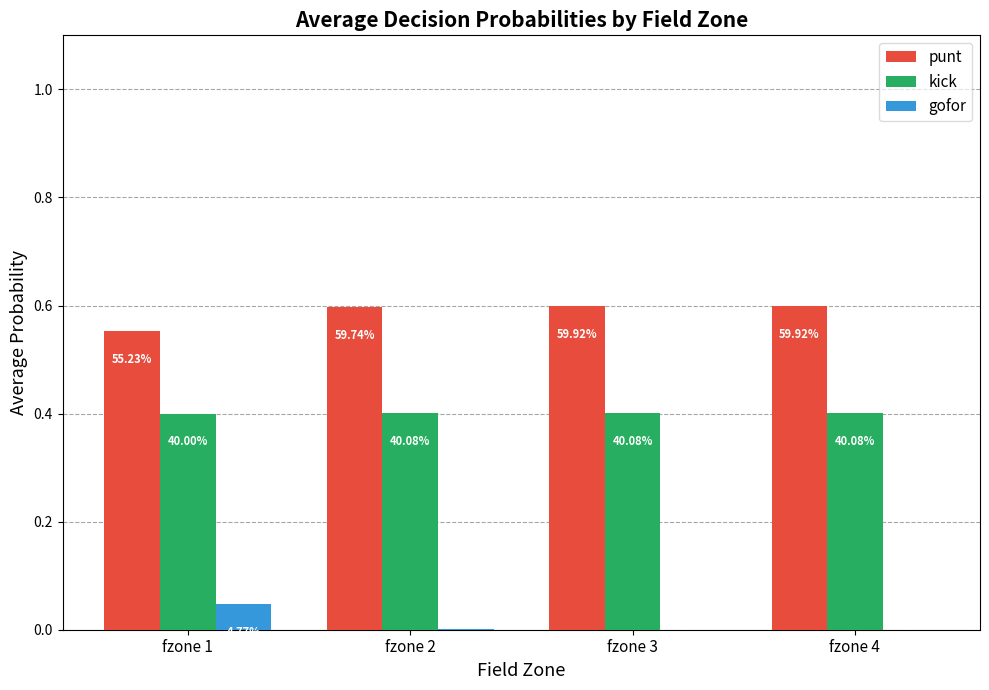

Is the value of gofor at fzone 1 greater than the value of punt at fzone 3?

No